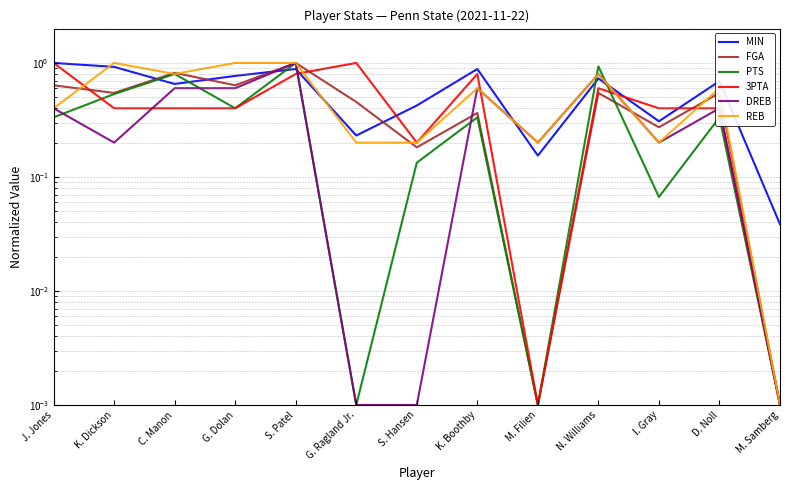

Reading left to right, what are all the values shown in this chart?

MIN: J. Jones=1.0	K. Dickson=0.9	C. Manon=0.7	G. Dolan=0.8	S. Patel=0.9	G. Ragland Jr.=0.2	S. Hansen=0.4	K. Boothby=0.9	M. Filien=0.2	N. Williams=0.7	I. Gray=0.3	D. Noll=0.7	M. Samberg=0.0
FGA: J. Jones=0.6	K. Dickson=0.5	C. Manon=0.8	G. Dolan=0.6	S. Patel=1.0	G. Ragland Jr.=0.5	S. Hansen=0.2	K. Boothby=0.4	M. Filien=0.0	N. Williams=0.5	I. Gray=0.3	D. Noll=0.5	M. Samberg=0.0
PTS: J. Jones=0.3	K. Dickson=0.5	C. Manon=0.8	G. Dolan=0.4	S. Patel=1.0	G. Ragland Jr.=0.0	S. Hansen=0.1	K. Boothby=0.3	M. Filien=0.0	N. Williams=0.9	I. Gray=0.1	D. Noll=0.3	M. Samberg=0.0
3PTA: J. Jones=1.0	K. Dickson=0.4	C. Manon=0.4	G. Dolan=0.4	S. Patel=0.8	G. Ragland Jr.=1.0	S. Hansen=0.2	K. Boothby=0.8	M. Filien=0.0	N. Williams=0.6	I. Gray=0.4	D. Noll=0.4	M. Samberg=0.0
DREB: J. Jones=0.4	K. Dickson=0.2	C. Manon=0.6	G. Dolan=0.6	S. Patel=1.0	G. Ragland Jr.=0.0	S. Hansen=0.0	K. Boothby=0.6	M. Filien=0.2	N. Williams=0.8	I. Gray=0.2	D. Noll=0.4	M. Samberg=0.0
REB: J. Jones=0.4	K. Dickson=1.0	C. Manon=0.8	G. Dolan=1.0	S. Patel=1.0	G. Ragland Jr.=0.2	S. Hansen=0.2	K. Boothby=0.6	M. Filien=0.2	N. Williams=0.8	I. Gray=0.2	D. Noll=0.6	M. Samberg=0.0